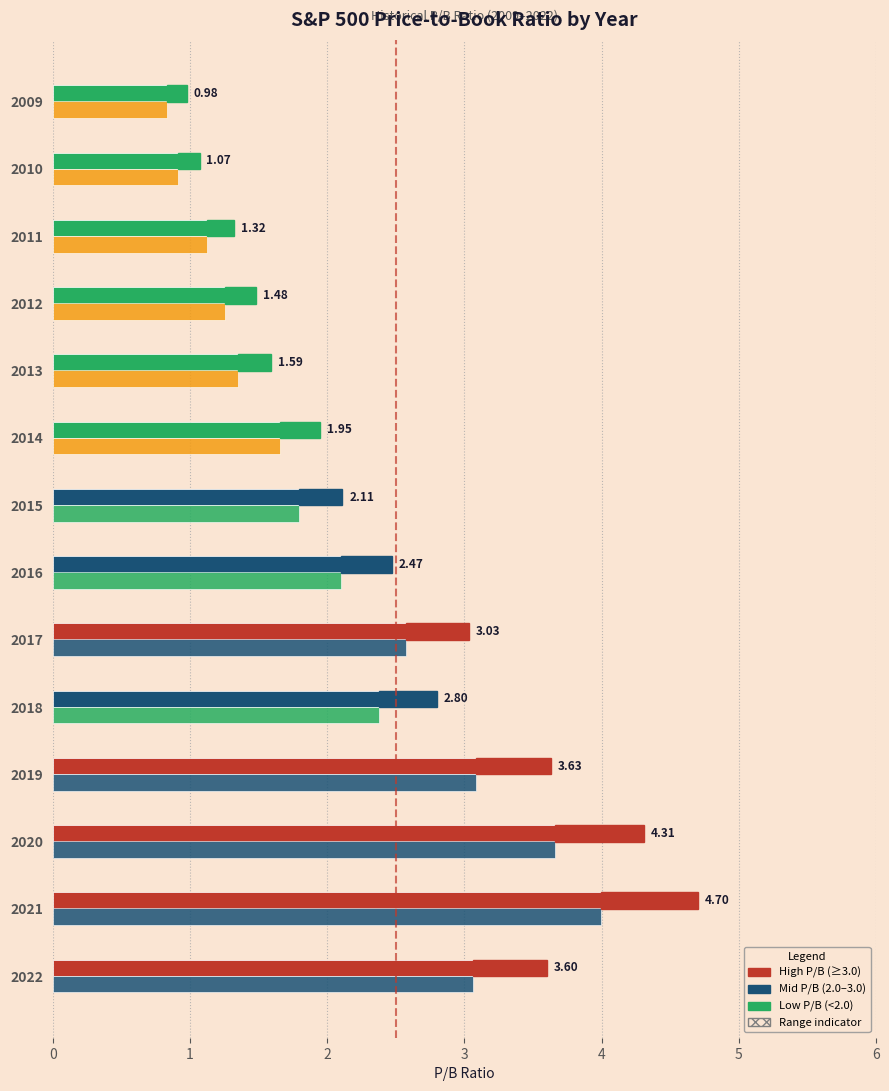

What is the total value across all series at 2019?

7.3